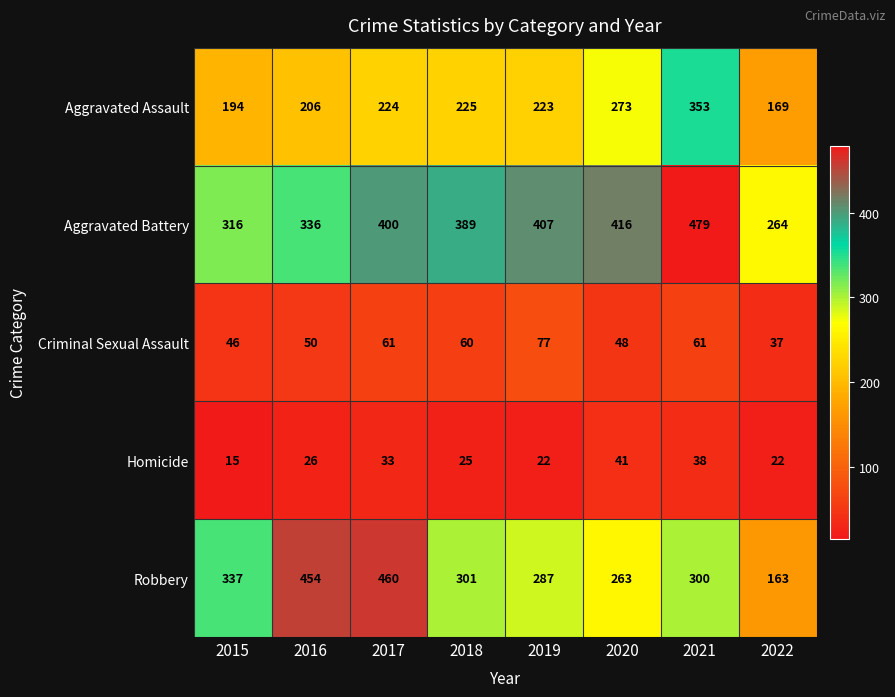

At which category is the sum across all series the highest?

2021